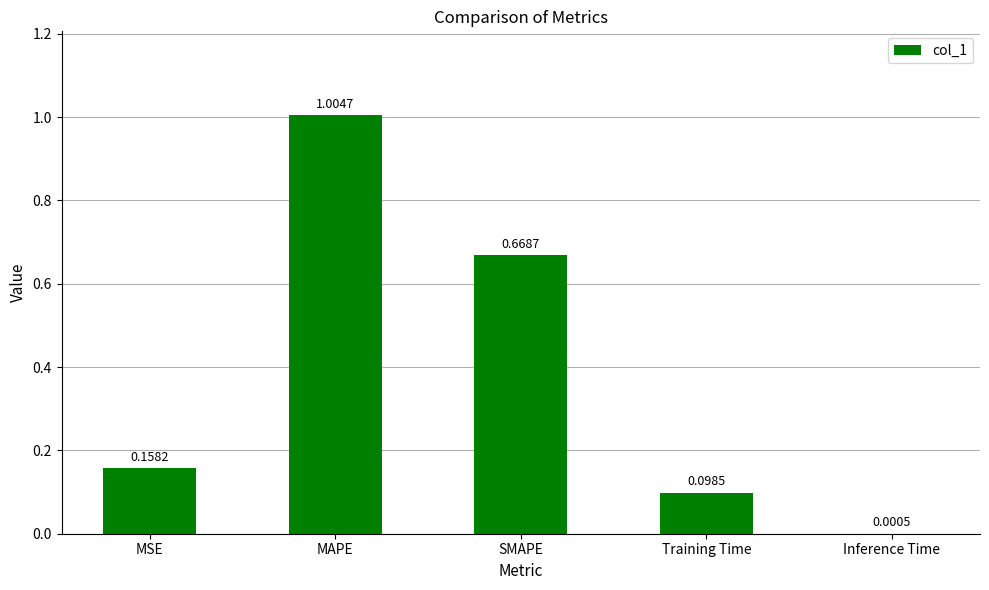

Which has a higher value, MSE or SMAPE?

SMAPE